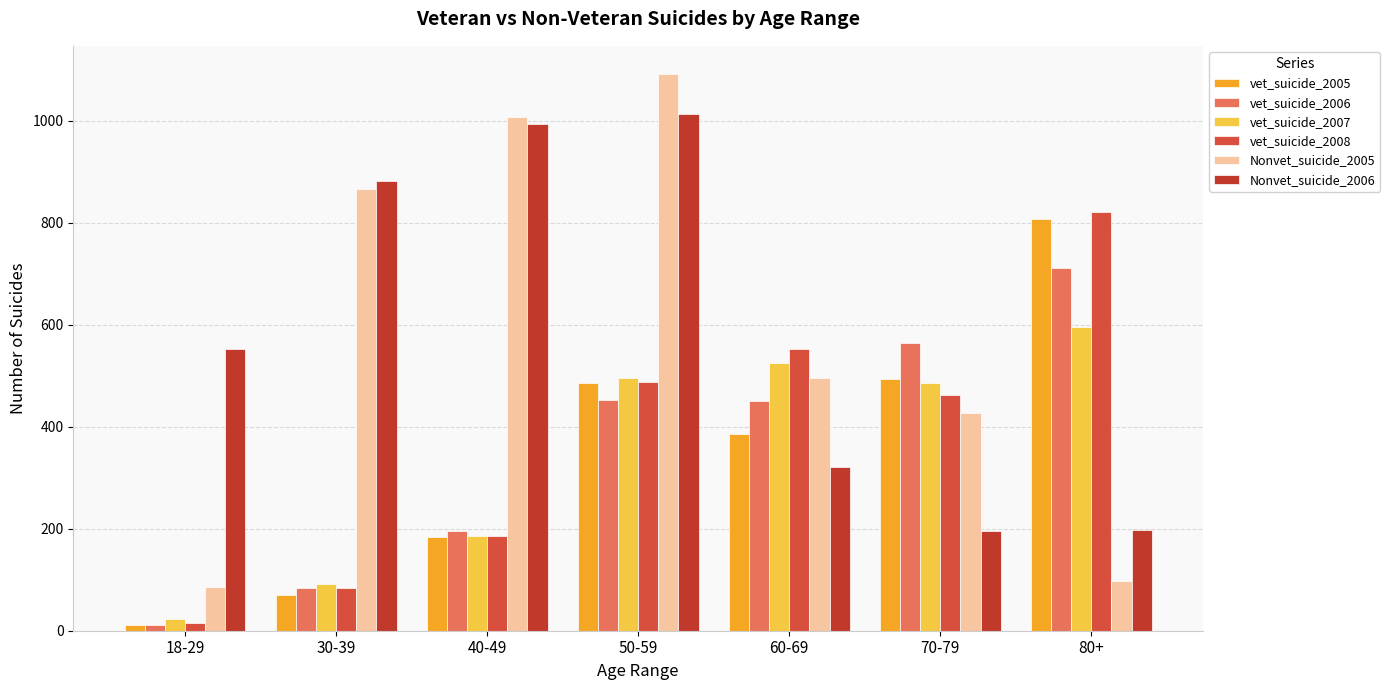

At which category does the chart reach its minimum across all series?

18-29